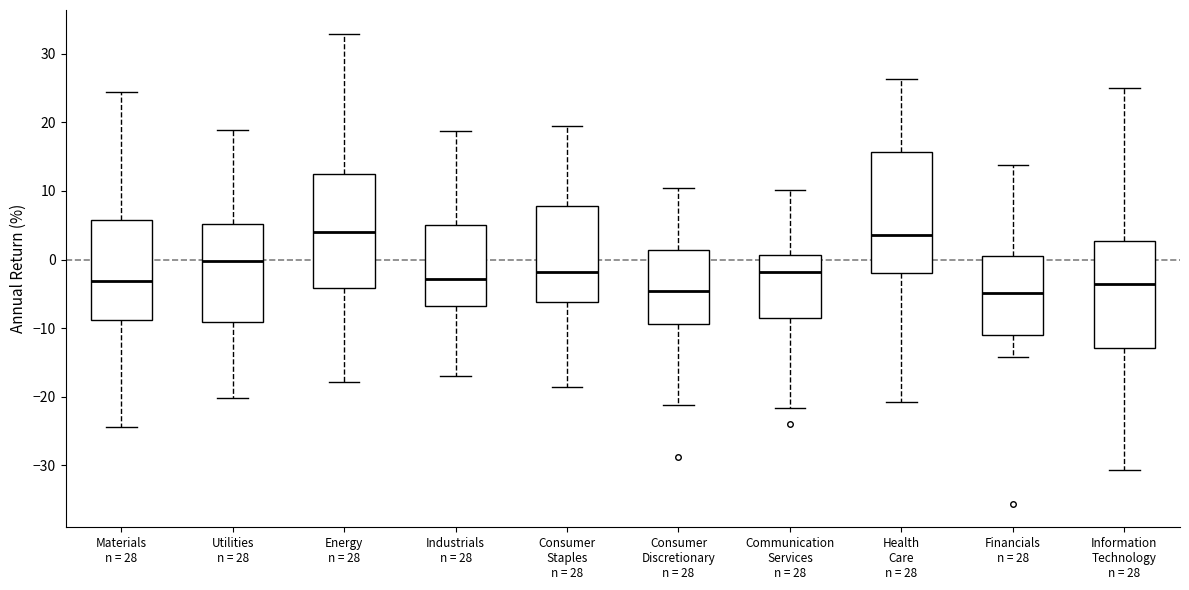

Where is the lower edge of the box for Financials n = 28 on the y-axis? The values are not printed on the chart, so give them approximately, as read against the axis.

-11